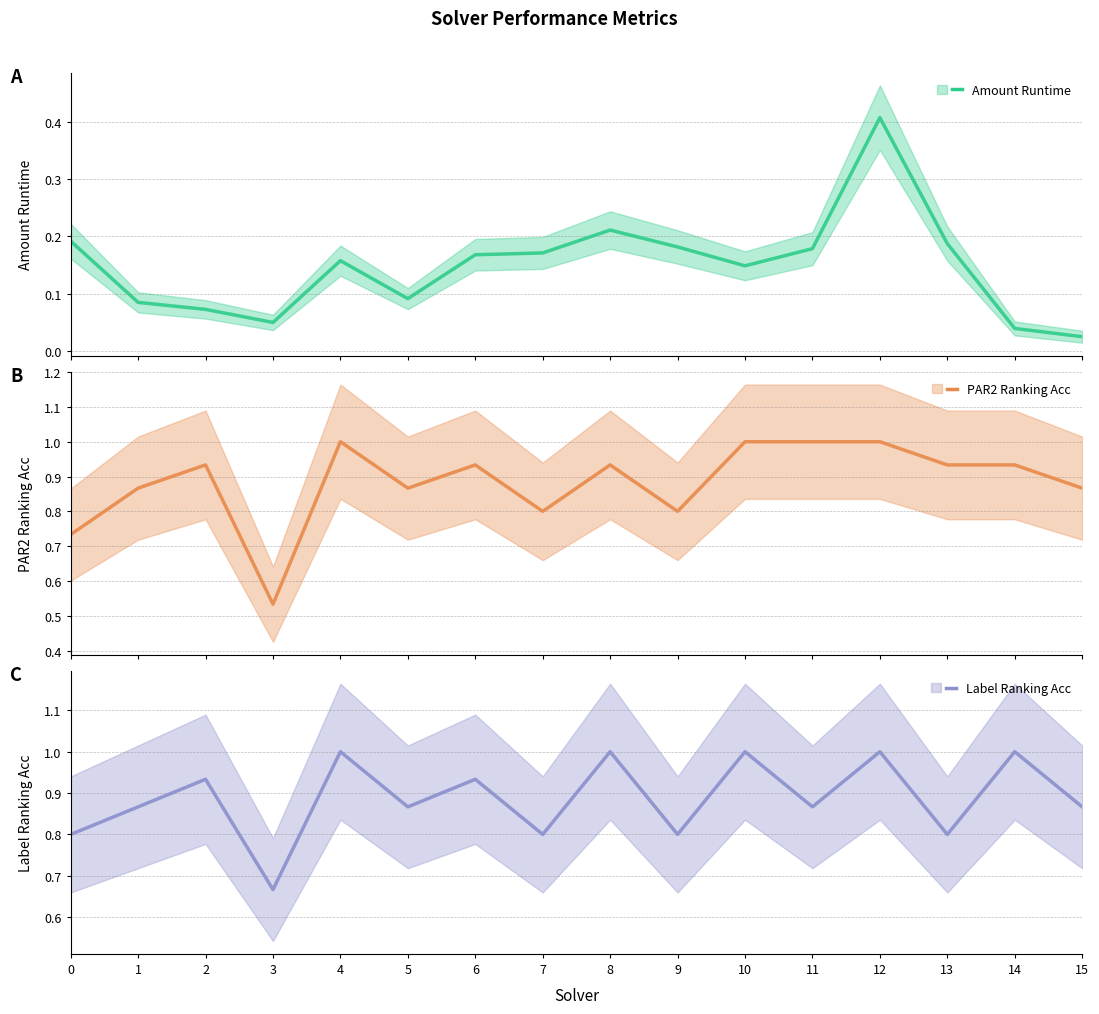

At how many categories does at least one series exceed 0?

16